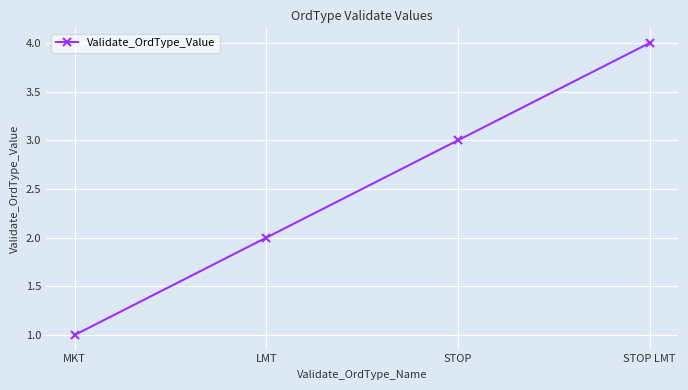

At which category does the chart reach its peak across all series?

STOP LMT